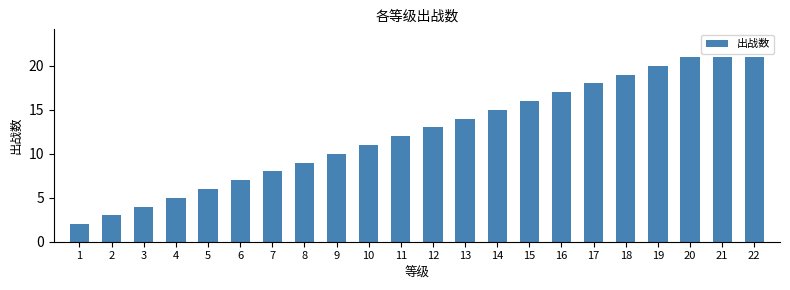

Where is the data nearest to the value 11?

10